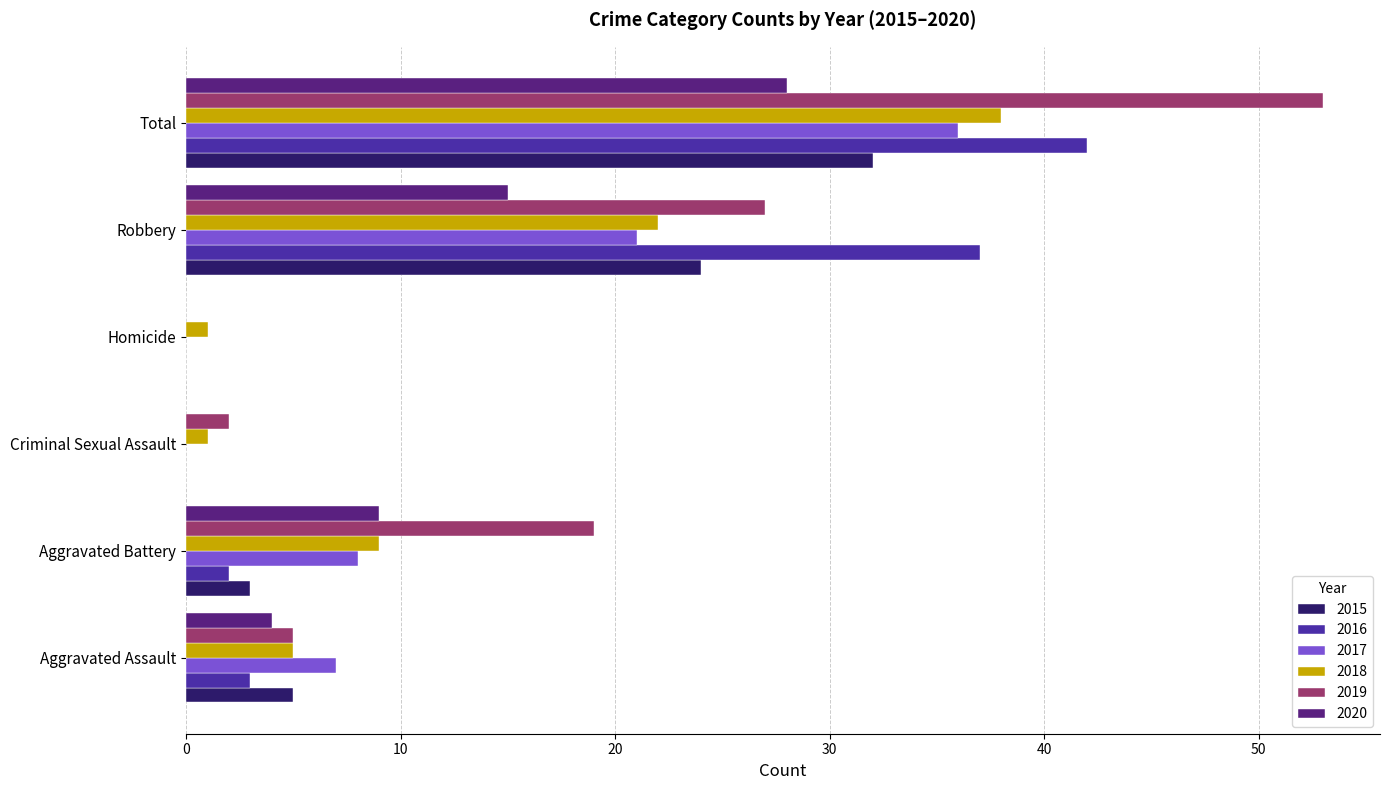

Is it true that 2017 equals 50 at Total?

False